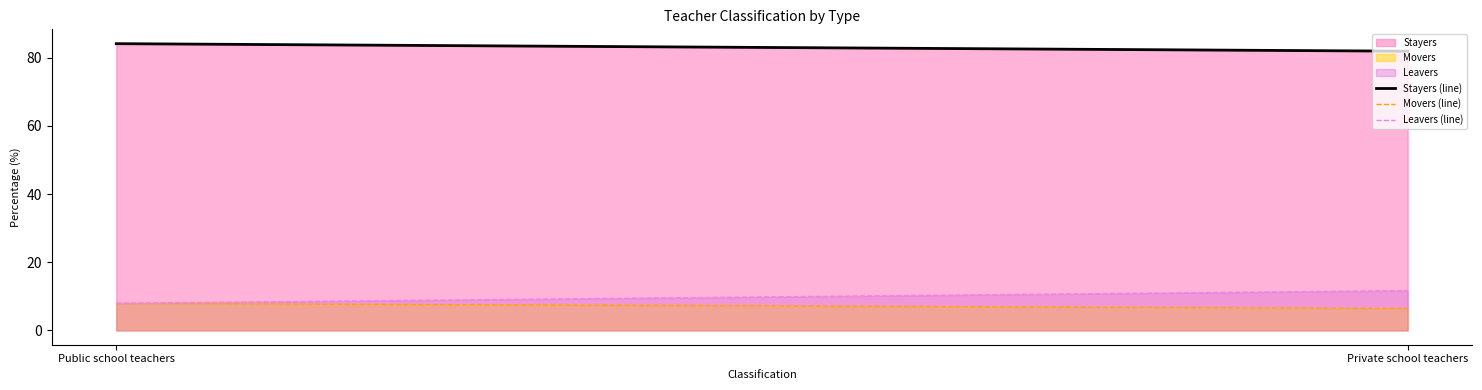

Between Public school teachers and Private school teachers, which is larger?

Public school teachers